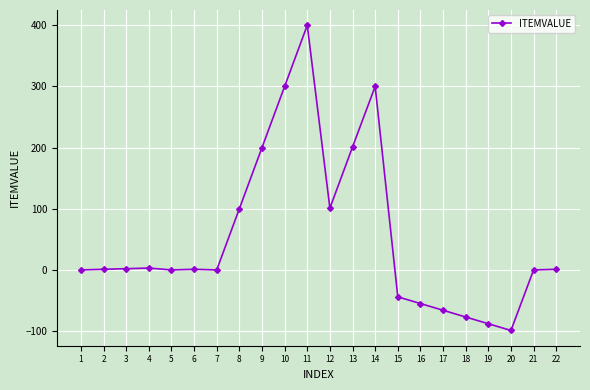

True or false: there are more than 2 points higher than both neighbors.

True